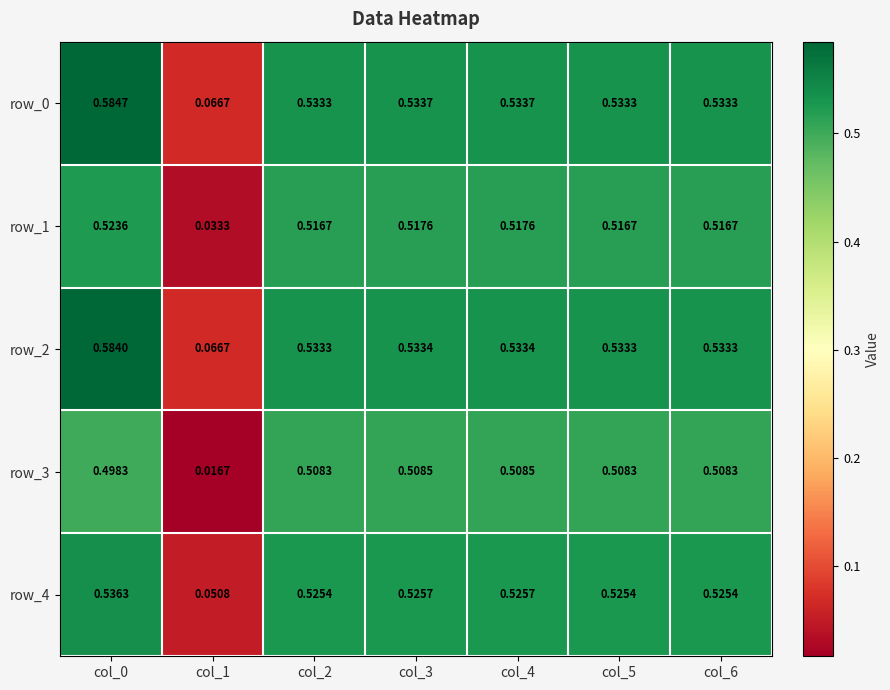

Is the value of row_3 at col_1 greater than the value of row_1 at col_1?

No